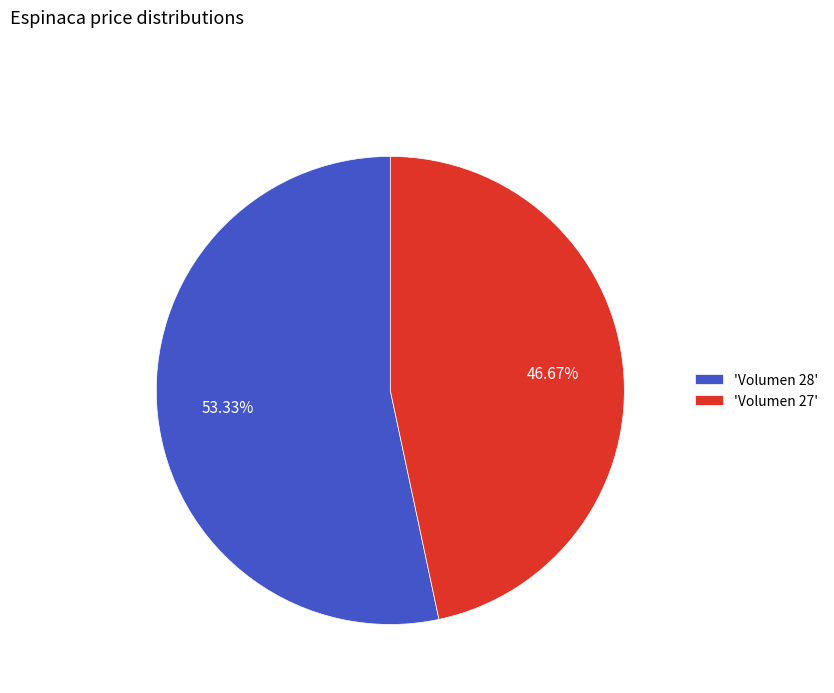

Is the sum of 'Volumen 27' and 'Volumen 28' greater than half?

Yes